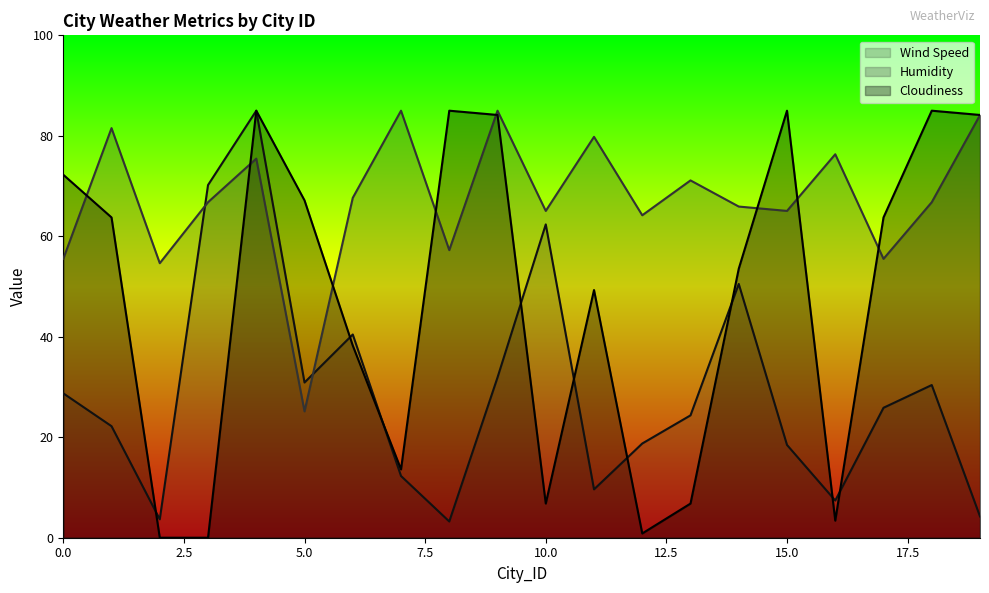

Which series has the widest spread of values?

Cloudiness